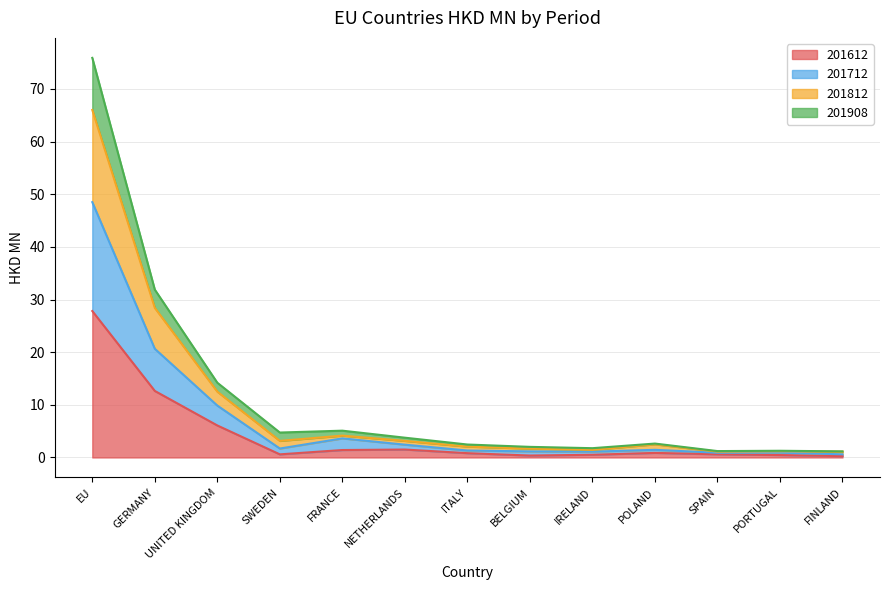

At which category does 201908 reach its first local peak?

FRANCE